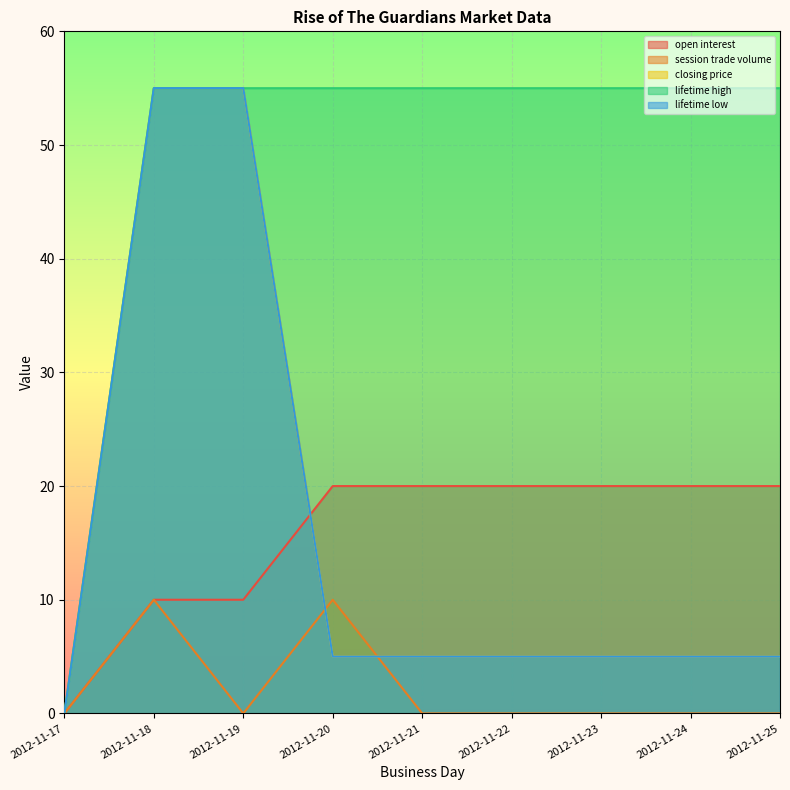

True or false: closing price and lifetime low intersect in this chart.

False